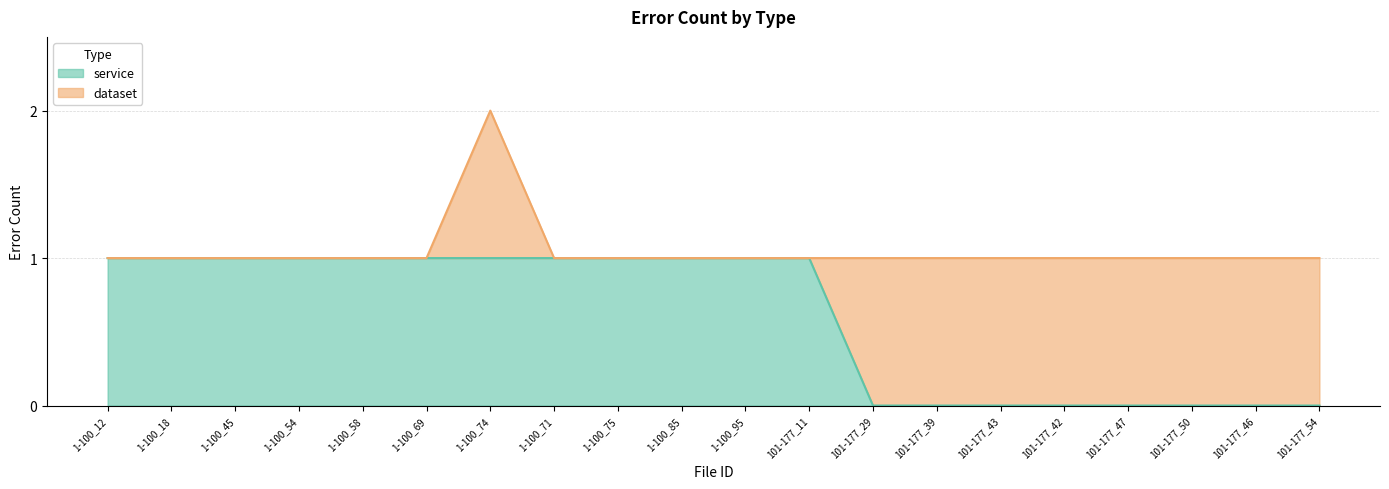

At which category is the sum across all series the highest?

1-100_74